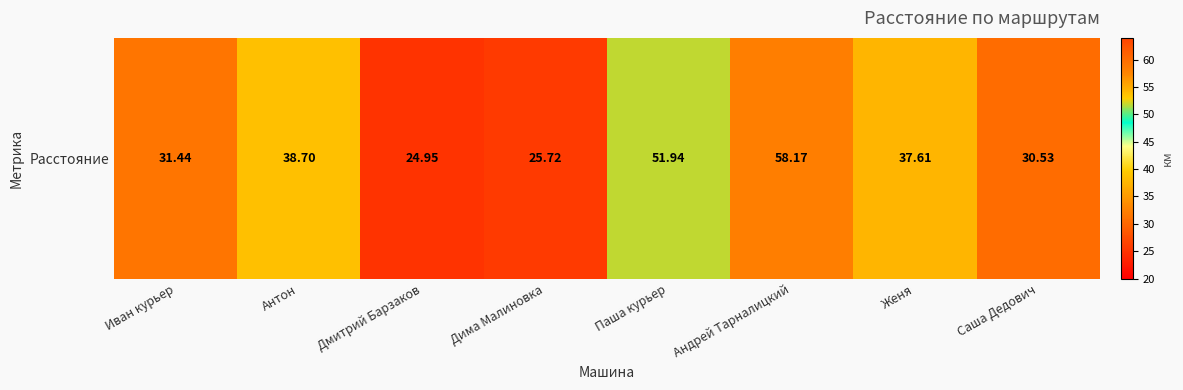

What is the greatest value displayed?

58.2